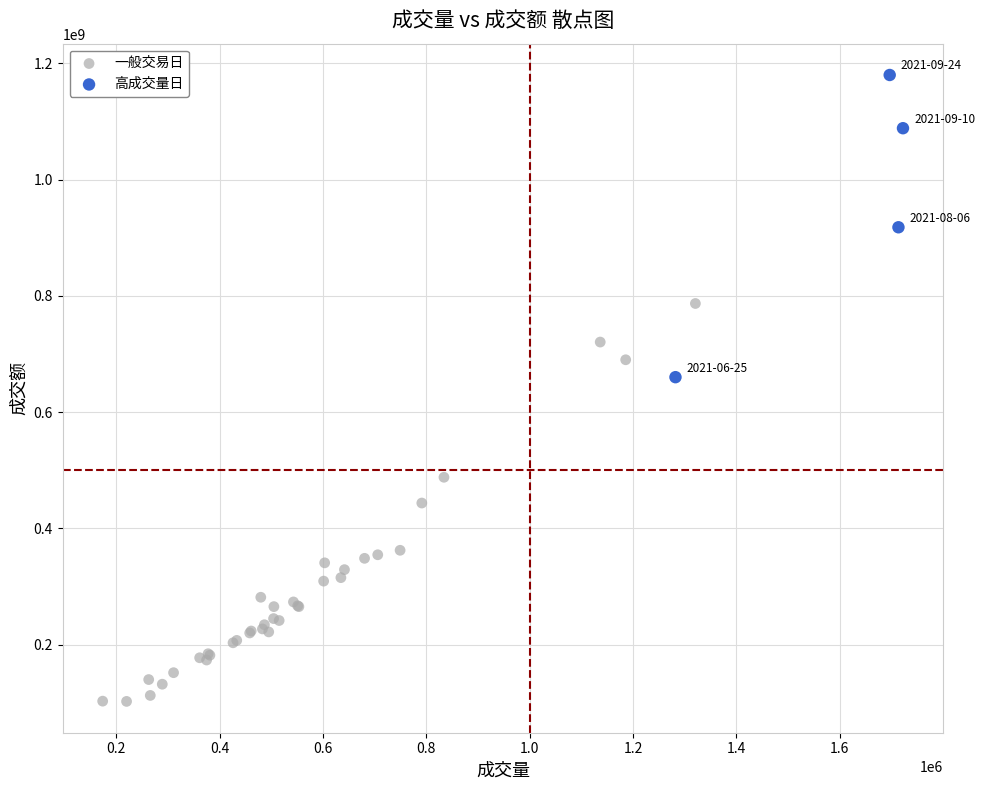

Which series reaches the minimum Y coordinate?

一般交易日